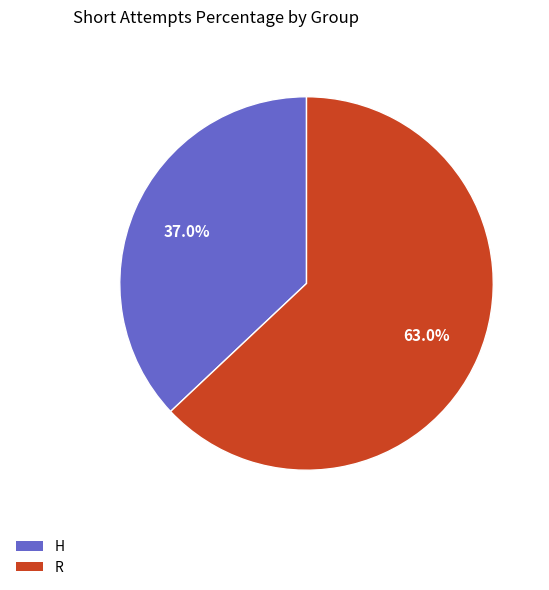

The R slice represents 63% of the pie. True or false?

True